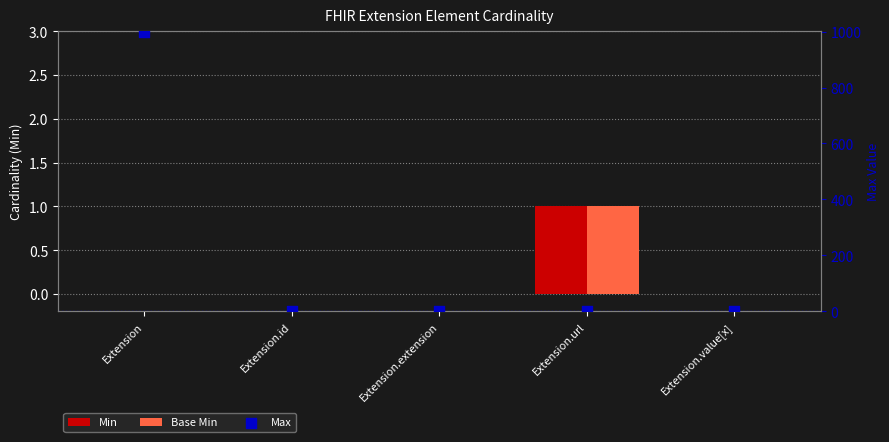

Is the value of Max at Extension greater than the value of Base Min at Extension.id?

Yes